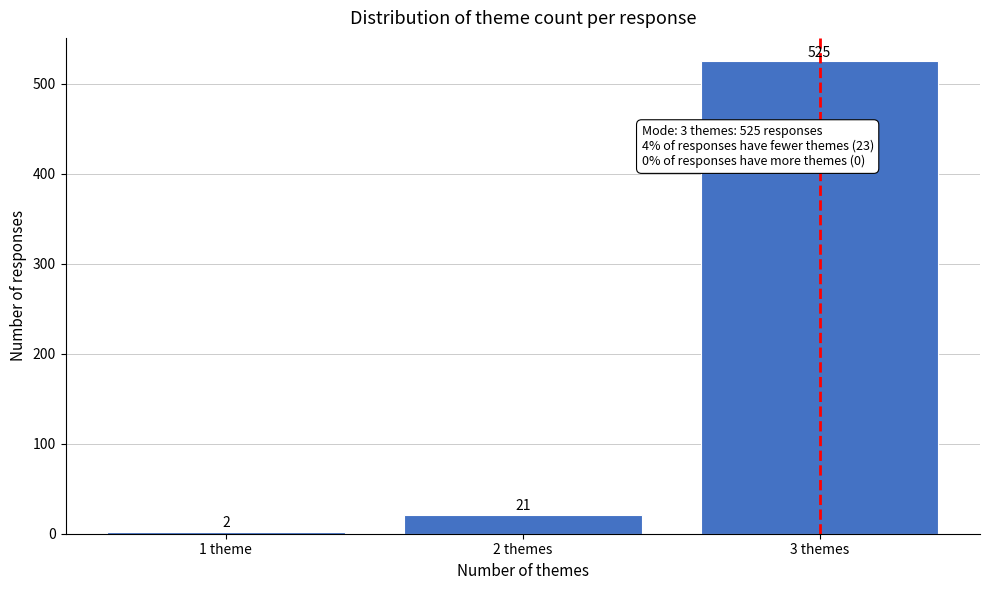

Reading left to right, transcribe all the data shown in this chart.

2	21	525